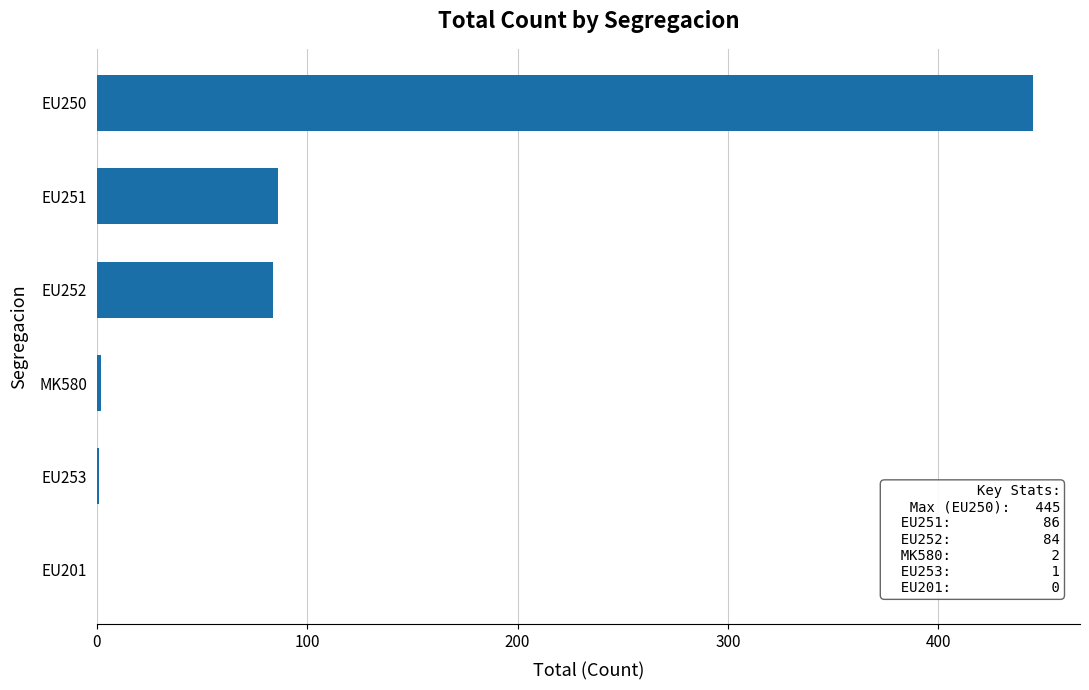

The chart shows a value of 0 at EU201. True or false?

True